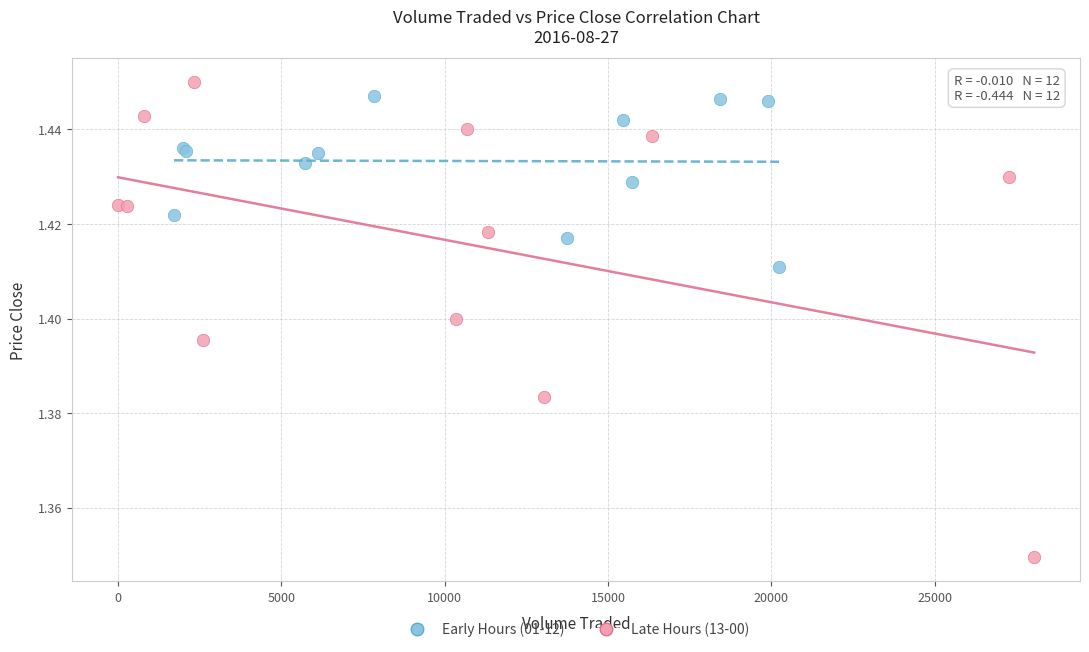

Which series contains the lowest Y value?

Late Hours (13-00)